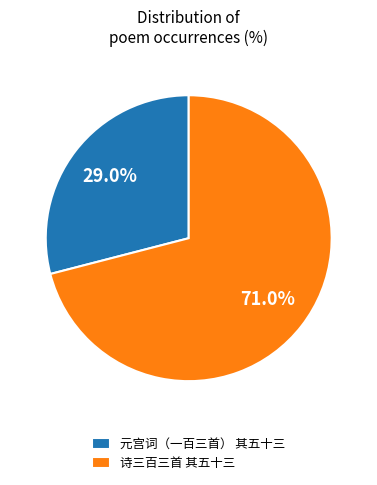

What percentage is the 元宫词（一百三首） 其五十三 slice, to the nearest percent?

29%